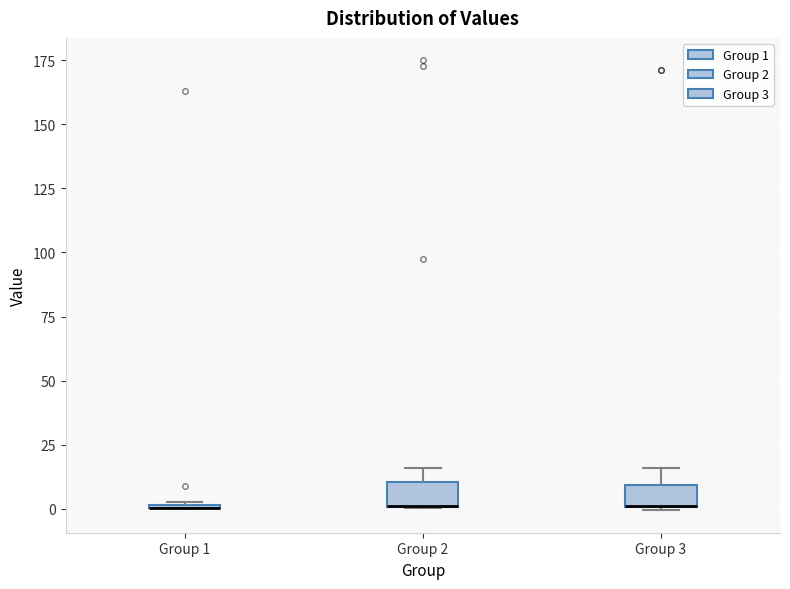

Reading left to right, transcribe this box plot: for each box, give where its median line is, the range the box spans, and where its two whiskers end, as read against the y-axis. The values are not printed on the chart, so give them approximately, as read against the axis.

Group 1: box collapsed to a line at 0, whiskers 0 to 5
Group 2: median 0 (drawn on the box's lower edge), box 0 to 10, whiskers 0 to 15
Group 3: median 0 (drawn on the box's lower edge), box 0 to 10, whiskers 0 to 15